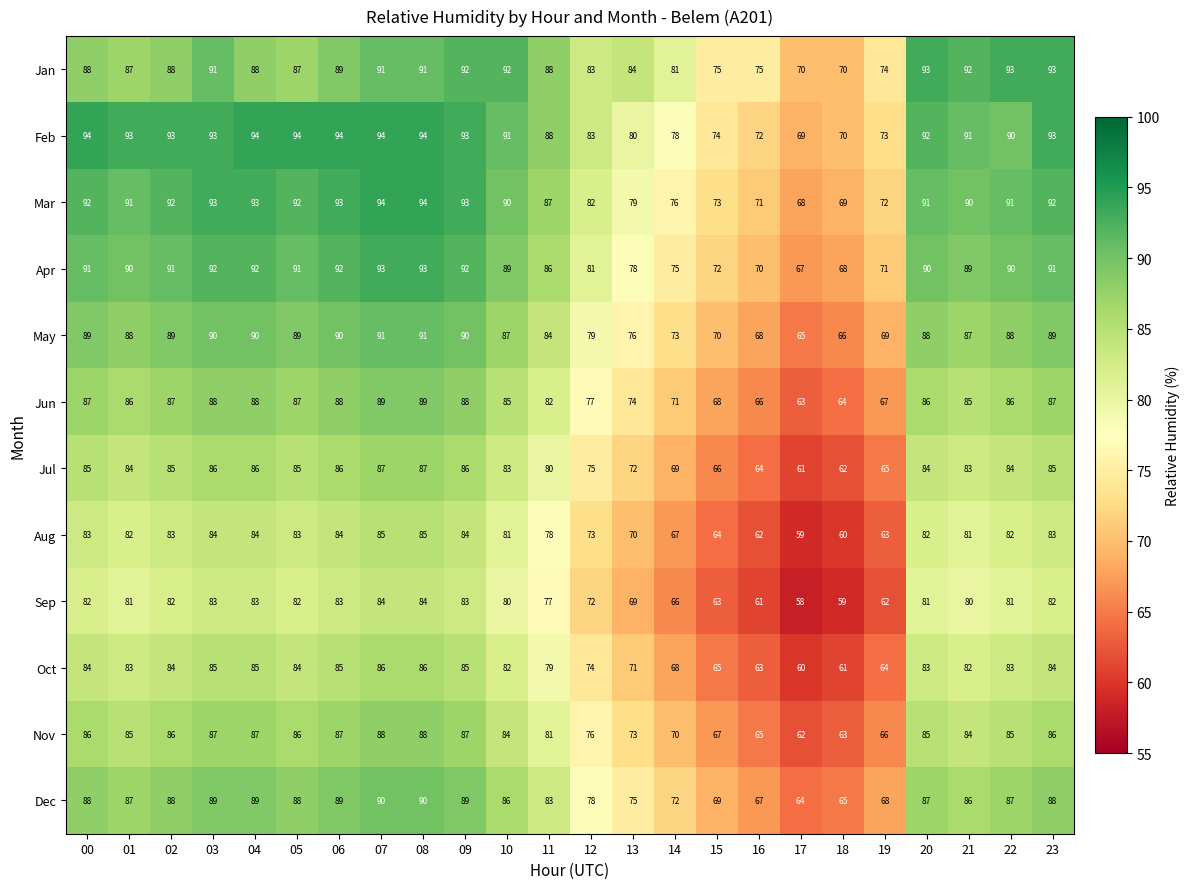

What is the difference between the maximum and minimum values in the Oct series?

26